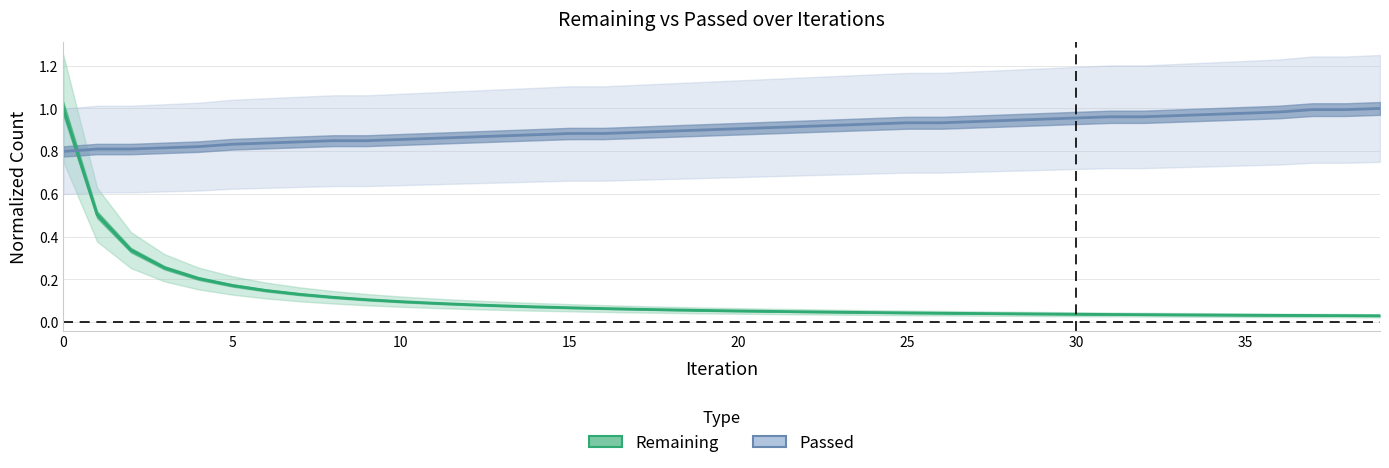

What is the maximum value for Passed?

1.0